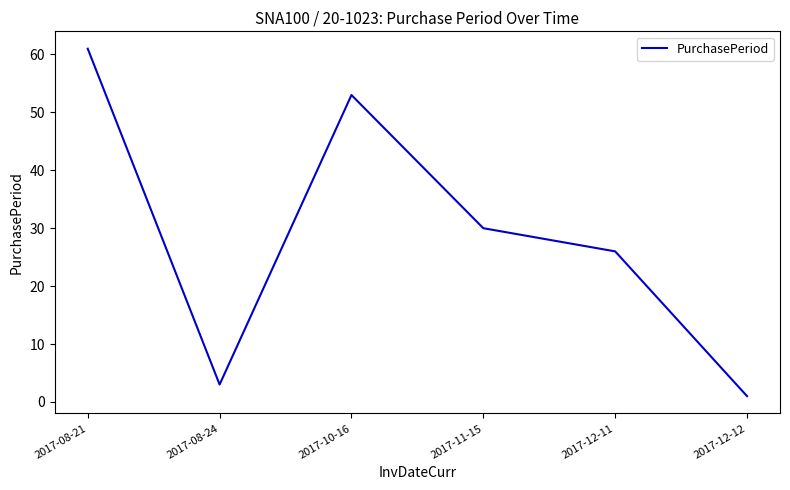

What is the smallest value displayed?

1